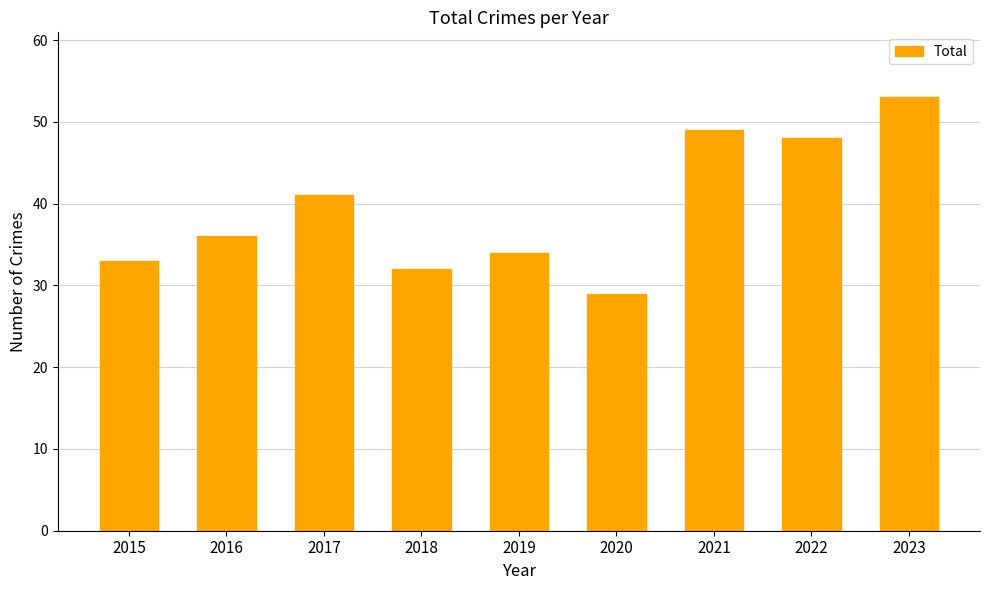

What is the change in value from 2015 to 2016?

+3